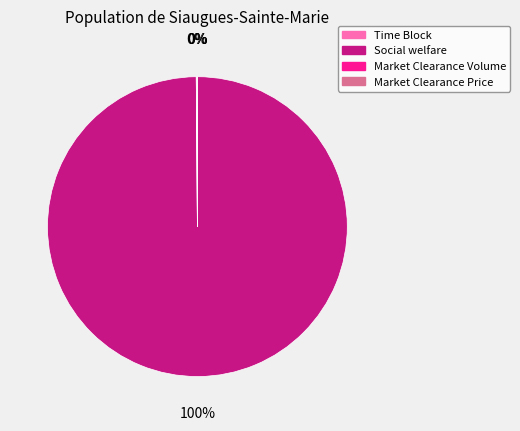

Does any single category account for the majority?

Yes